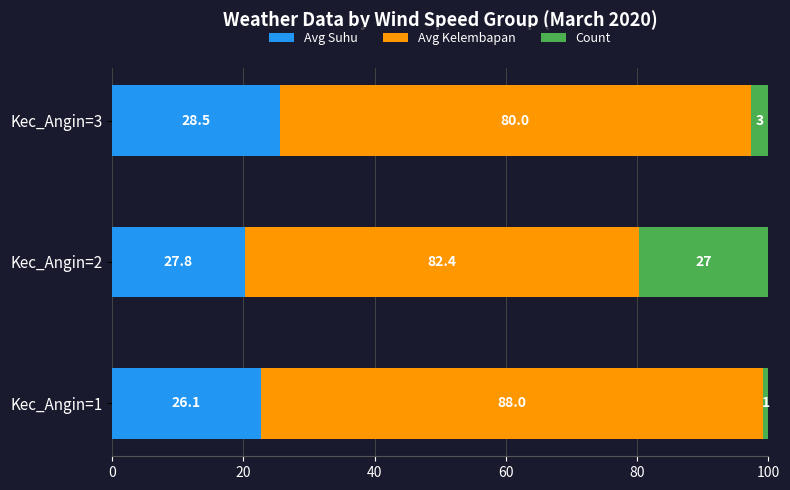

What are all the series names shown in the legend?

Avg Suhu, Avg Kelembapan, Count